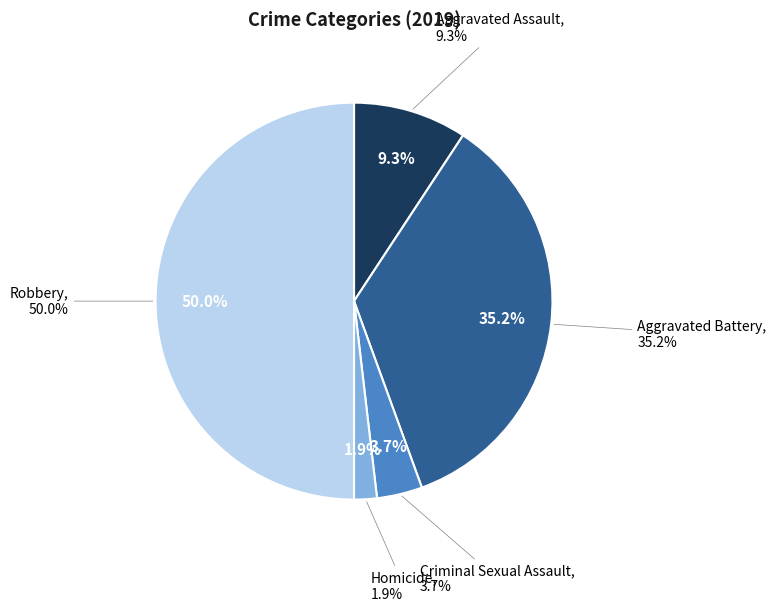

To the nearest percent, what portion does Robbery represent?

50%